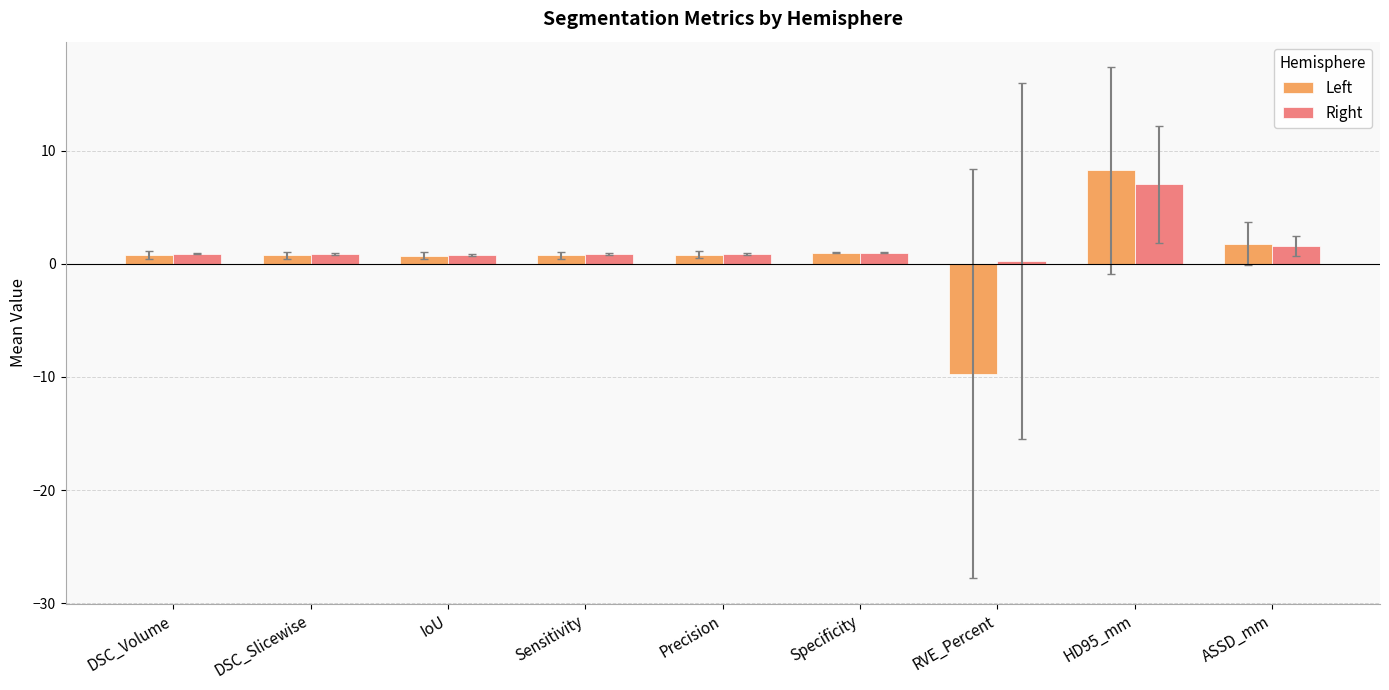

Which series has the largest range (max minus min)?

Left